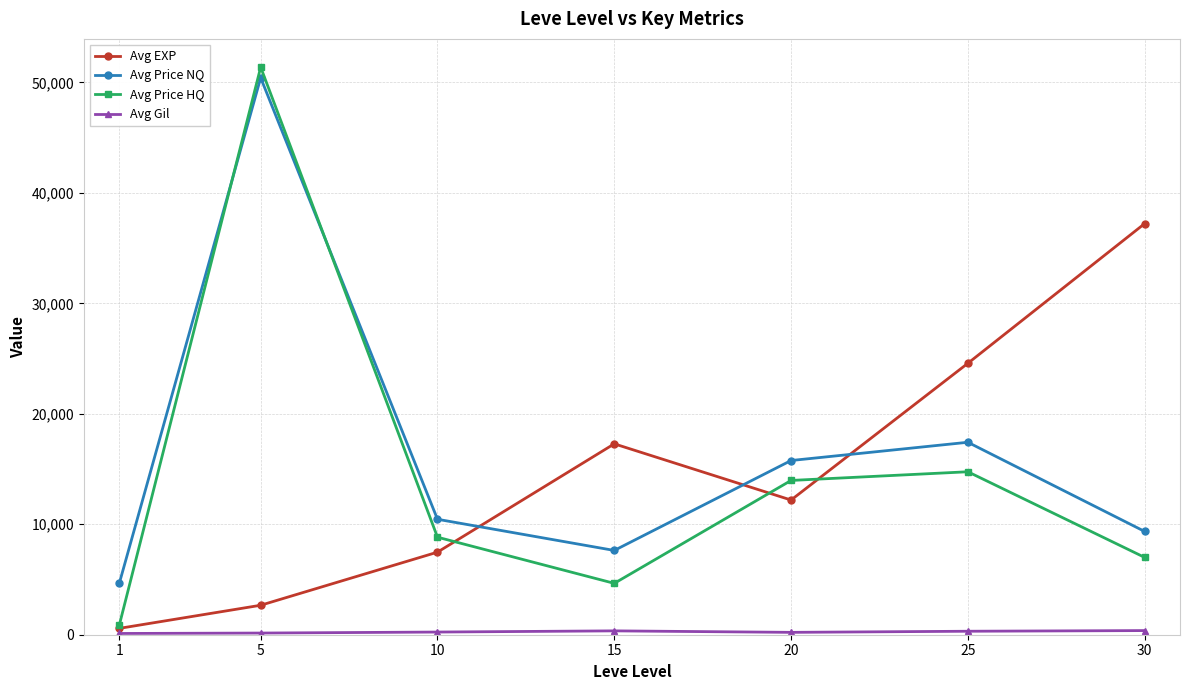

The value of Avg Price HQ at 15 is 4650. True or false?

True